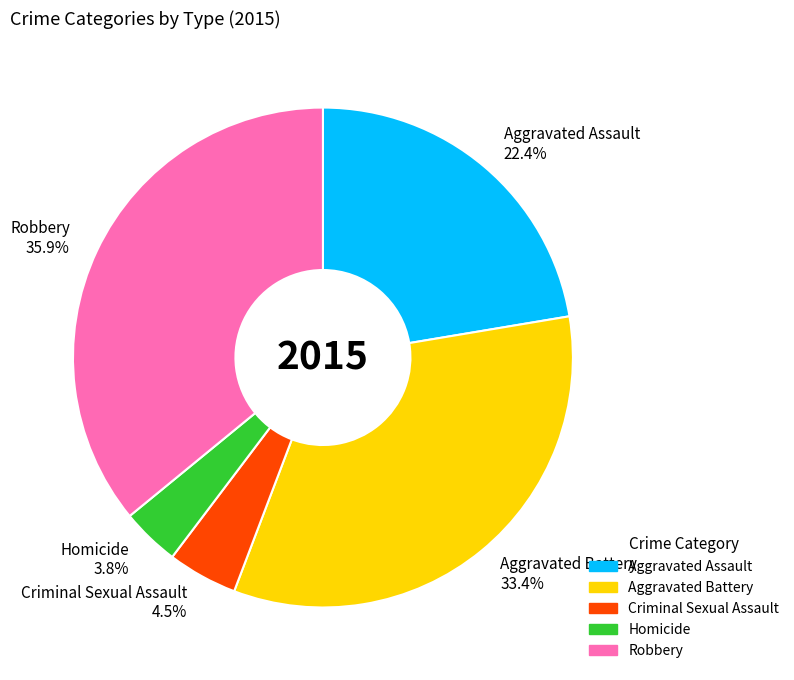

Which category has the smallest portion of the pie?

Homicide